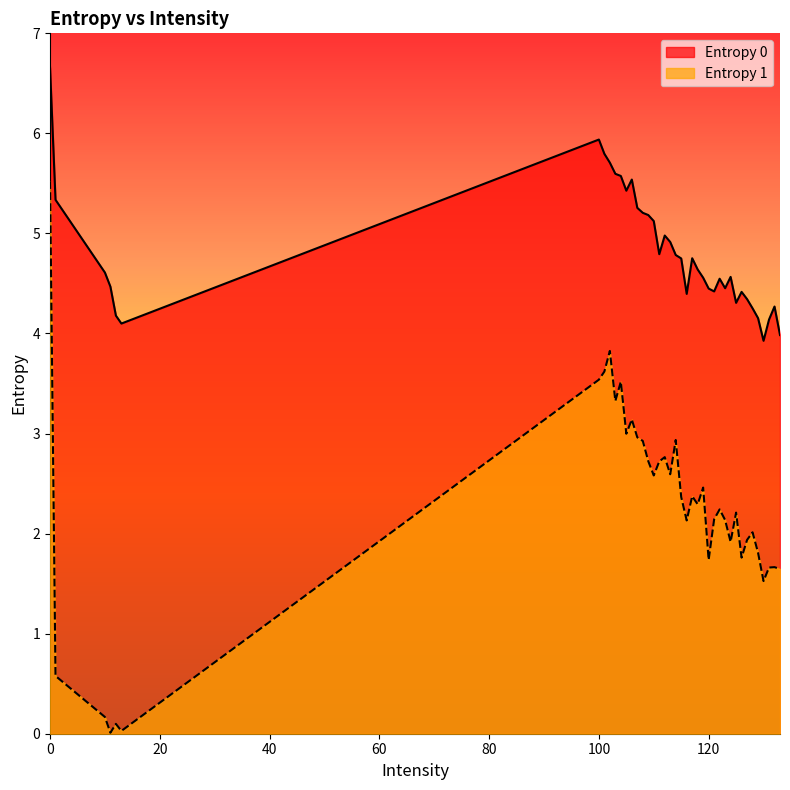

Which series has the largest range (max minus min)?

Entropy 1